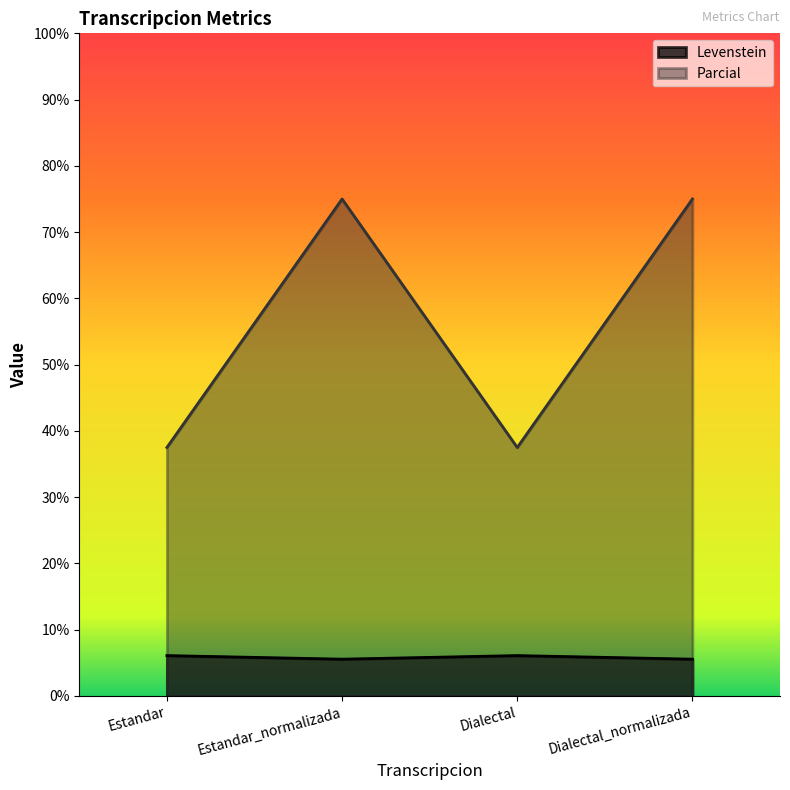

At Estandar_normalizada, list the series in order from smallest to largest.

Levenstein, Parcial